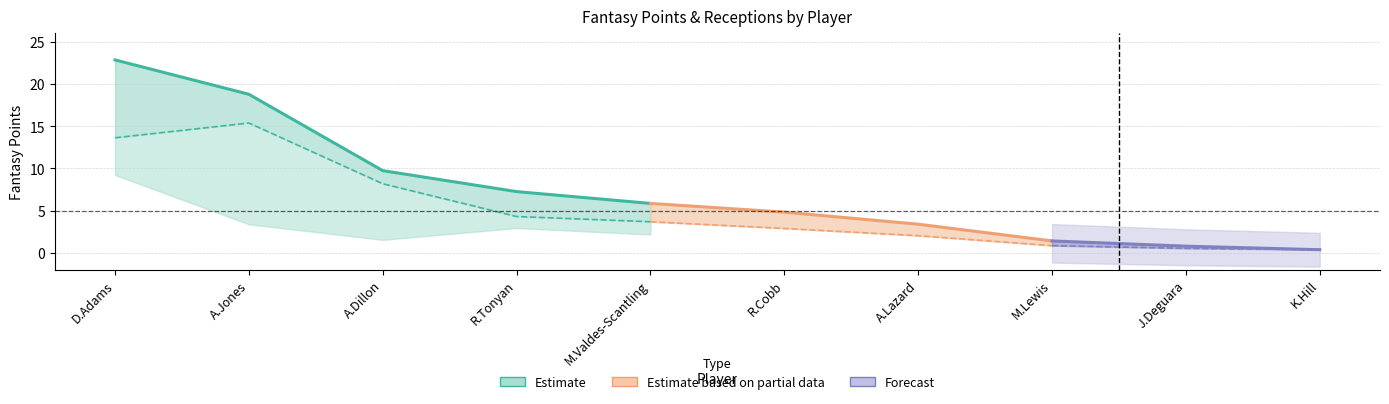

At which label does FPTS (Non-PPR) first exceed 3?

D.Adams